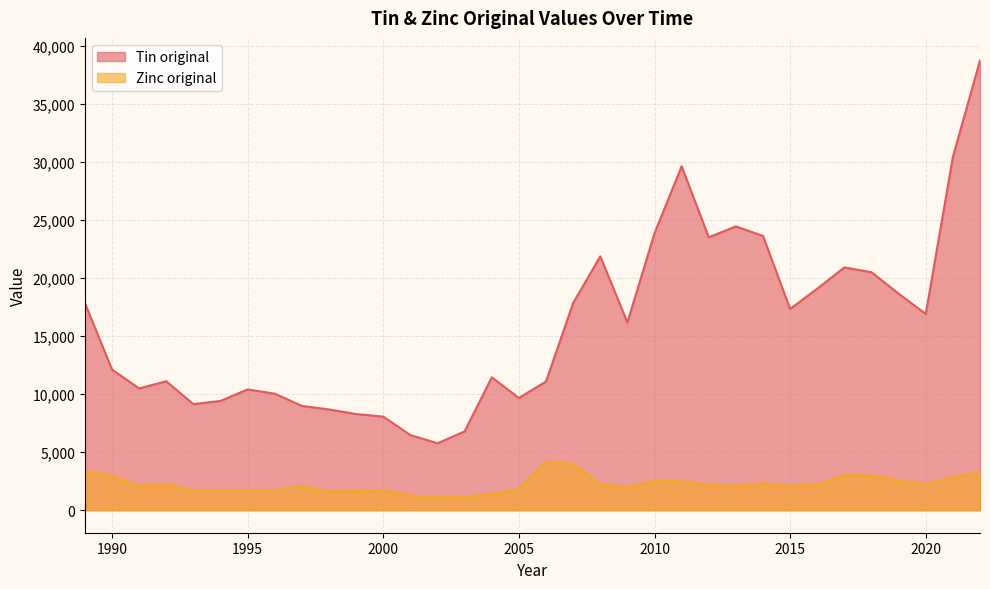

Is it true that Tin original equals 11114.0 at 1992?

True